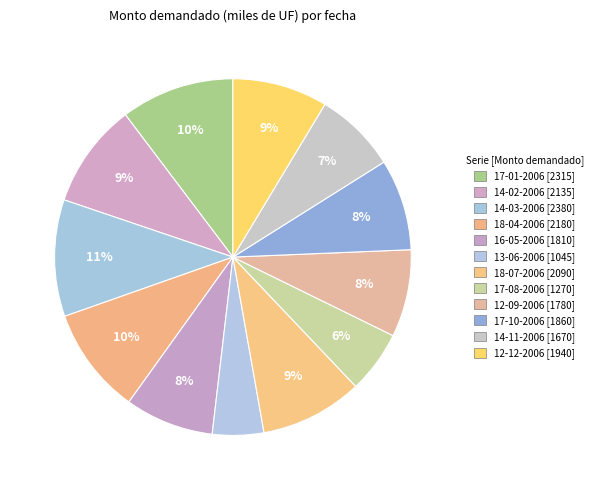

Is it true that 18-04-2006 is 10% of the pie?

True